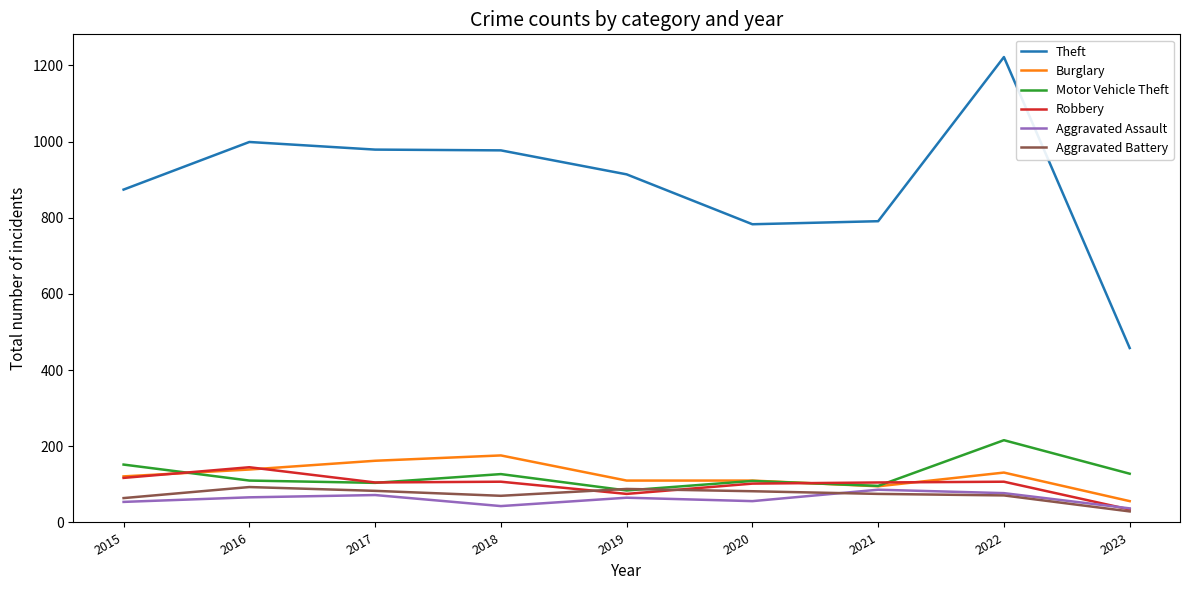

True or false: Robbery and Theft cross at least once.

False